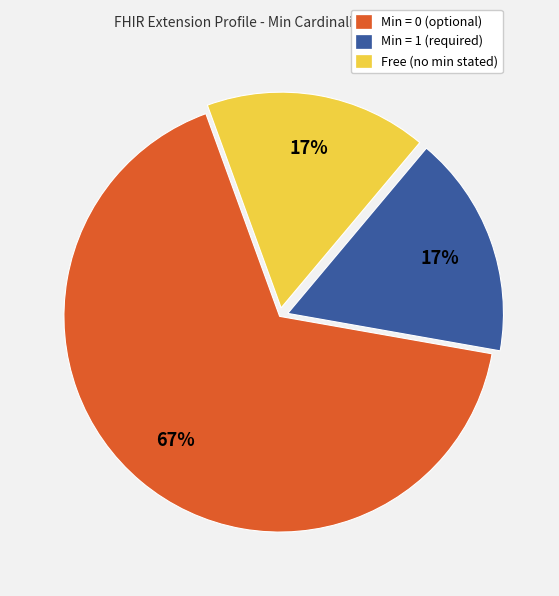

Does any single category account for the majority?

Yes